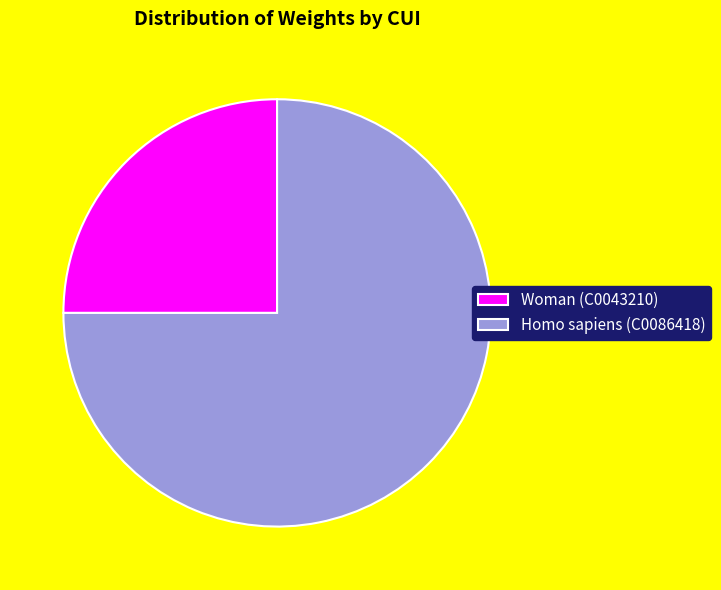

Approximately how many times larger is the value at Homo sapiens (C0086418) compared to Woman (C0043210)?

3.0